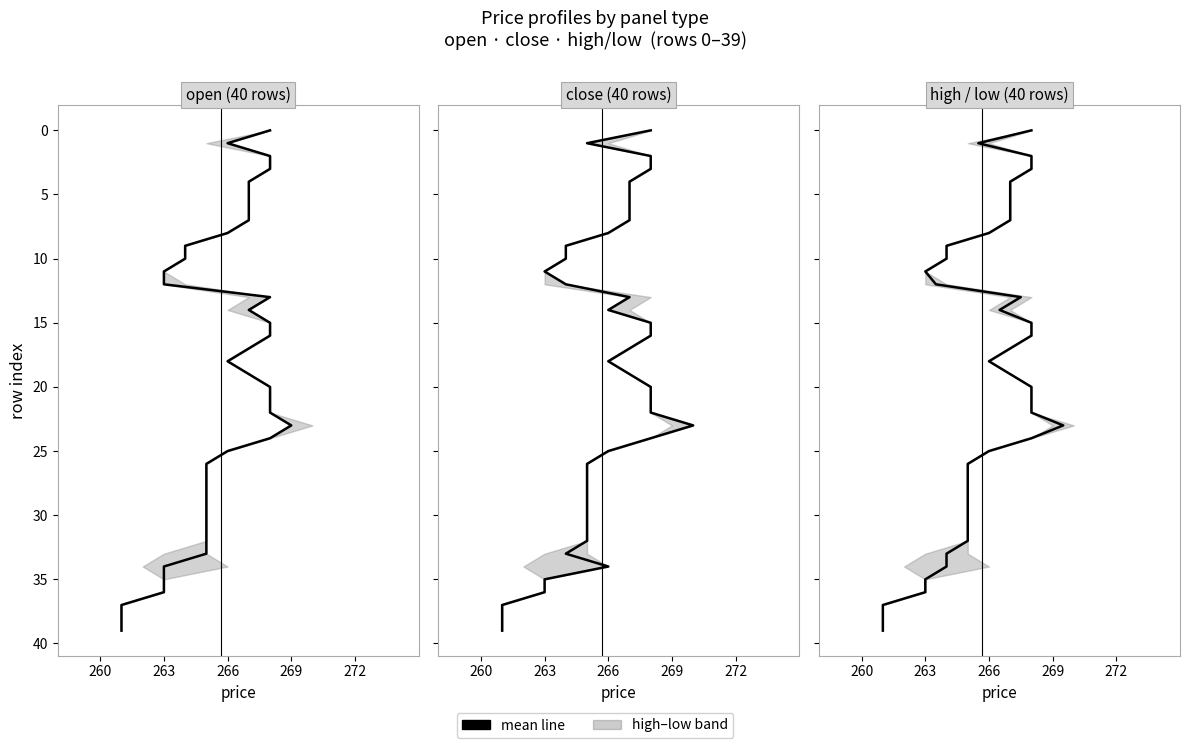

Which series has the largest total across all categories?

line